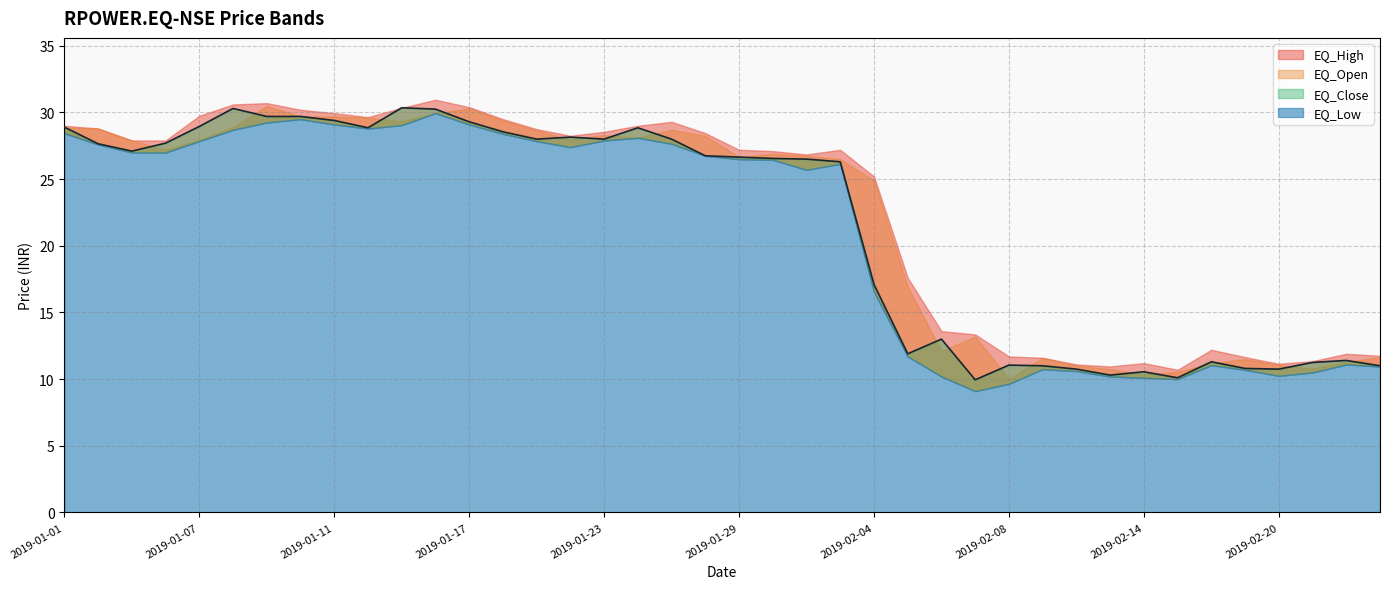

Rank the series by their average value, from lowest to highest.

EQ_Low, EQ_Close, EQ_Open, EQ_High